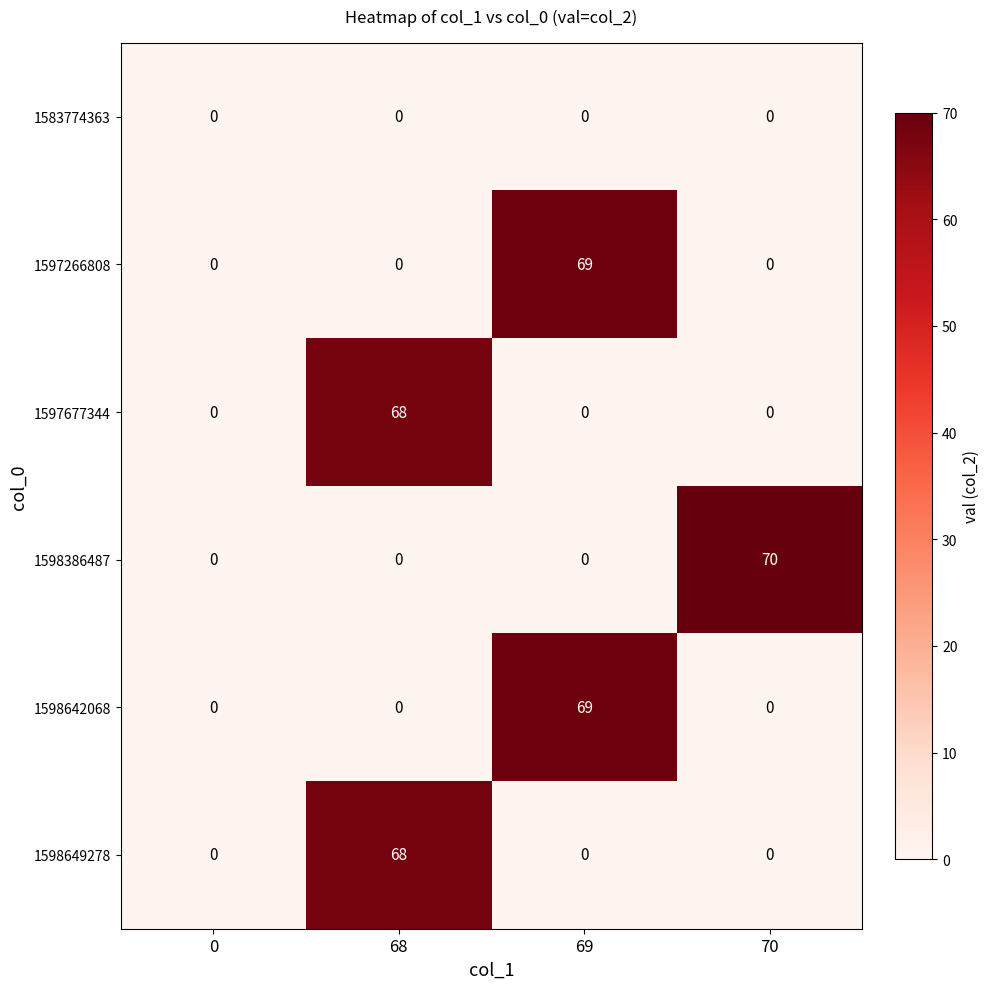

Which label corresponds to the largest value in the chart?

70